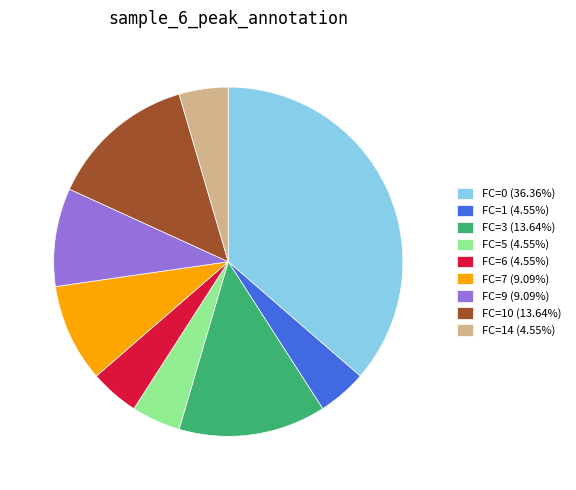

Is there a majority slice in this chart?

No